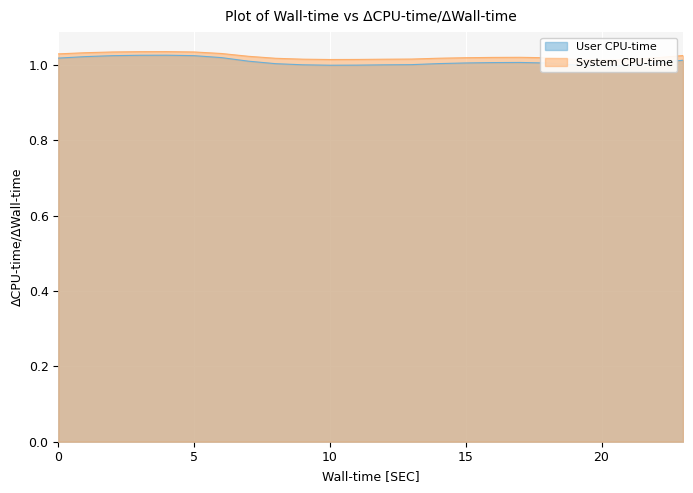

How many data points does each series have?

24